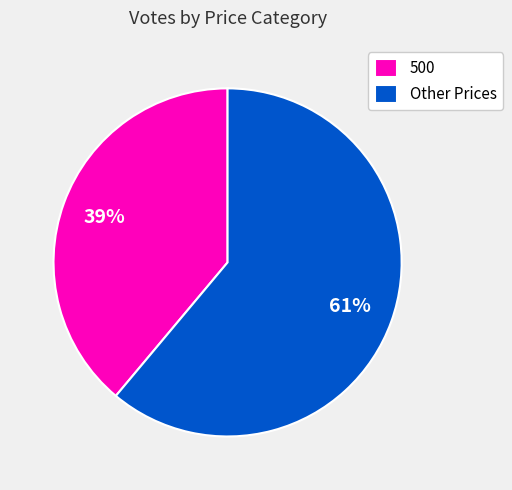

Count the number of slices in the pie.

2